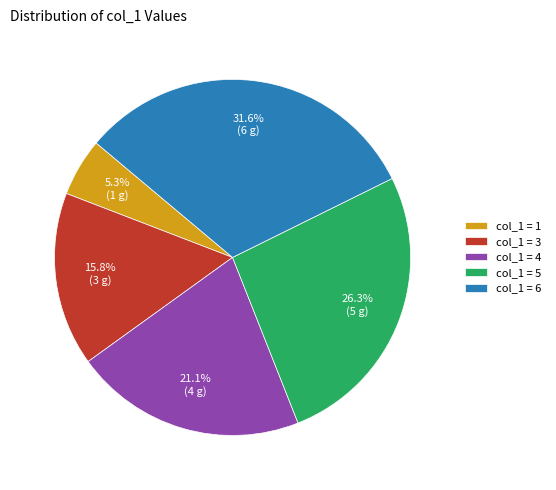

Is there any slice that represents more than half of the pie?

No